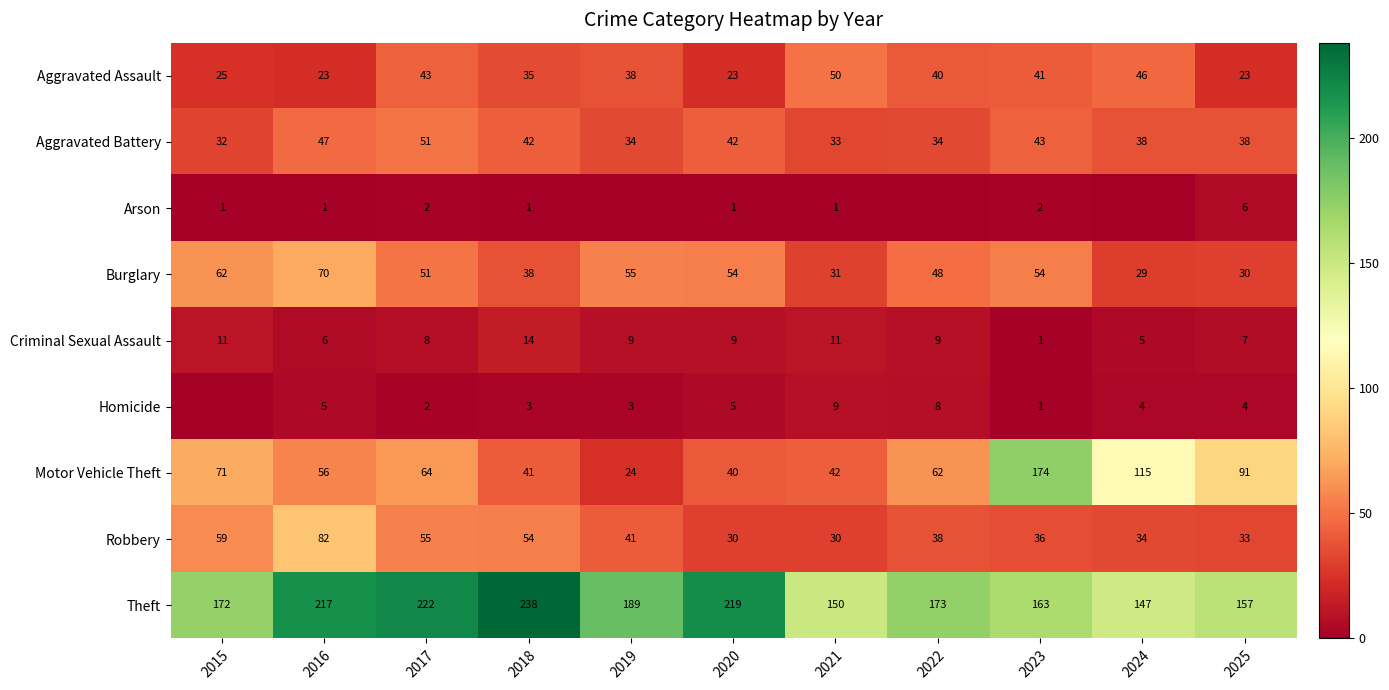

What is the spread (max minus min) of values at 2016?

216